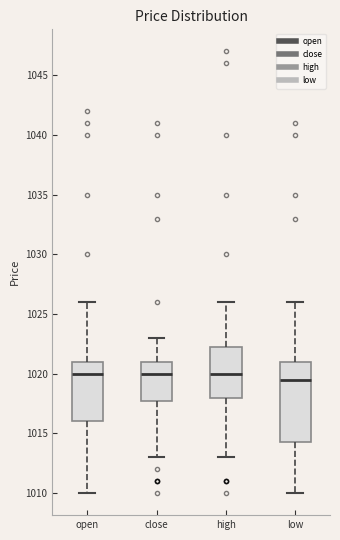

Which box has the lowest median line?

low